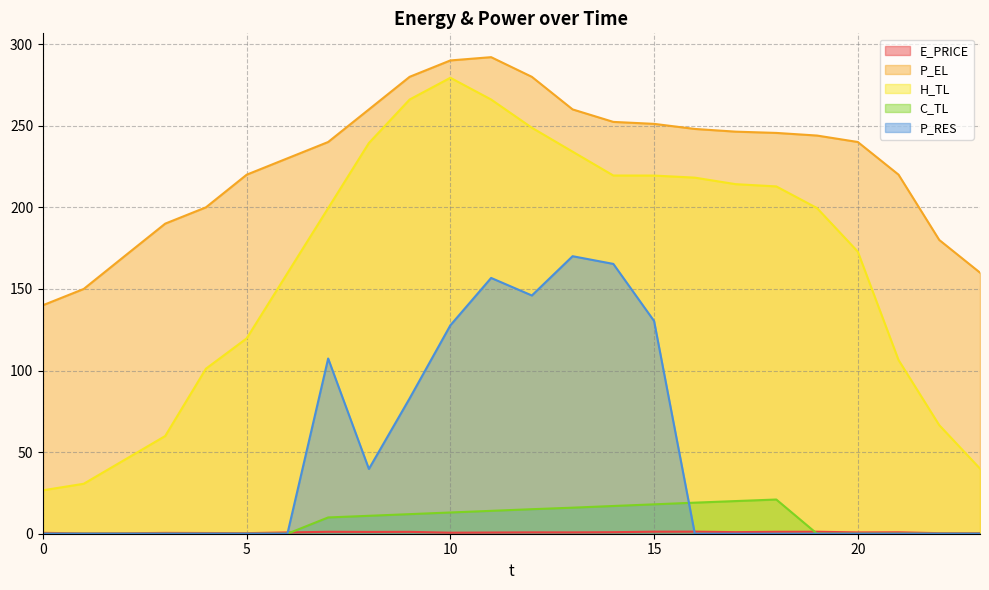

How many lines are shown in the chart?

5